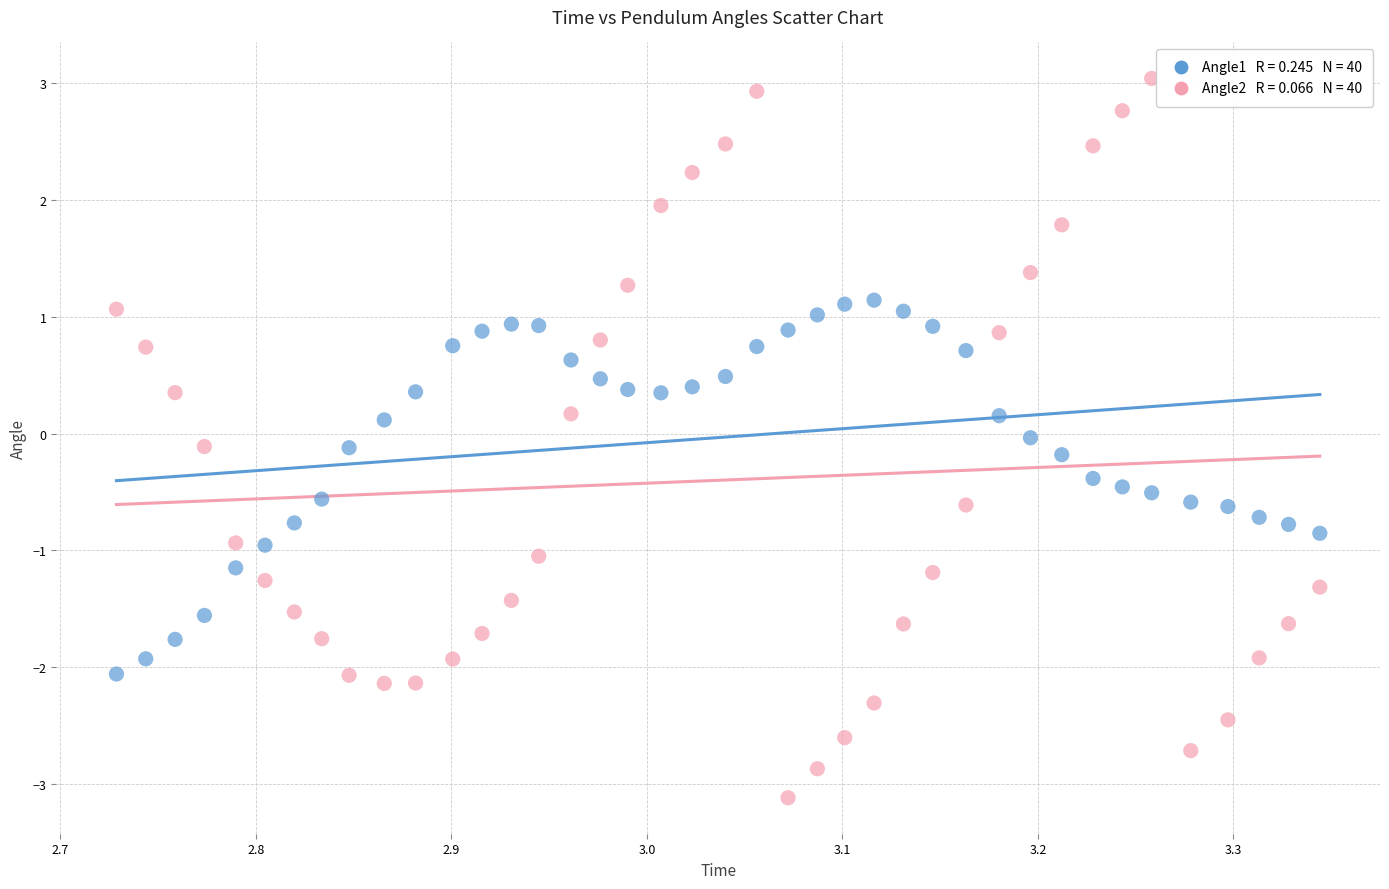

Across all data points, what is the range of Y values (max minus min)?

6.2